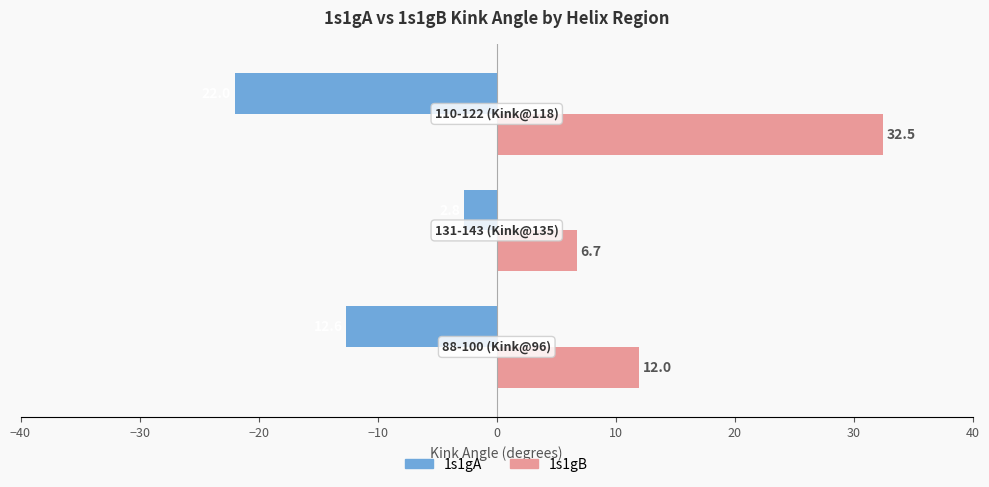

Which series has the widest spread of values?

1s1gB